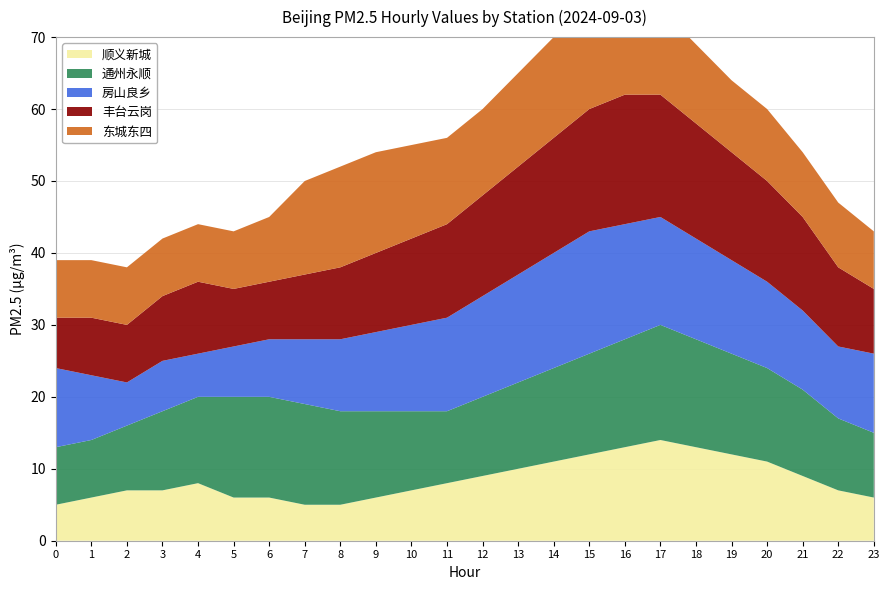

True or false: 顺义新城 has more than 2 points higher than both neighbors.

False